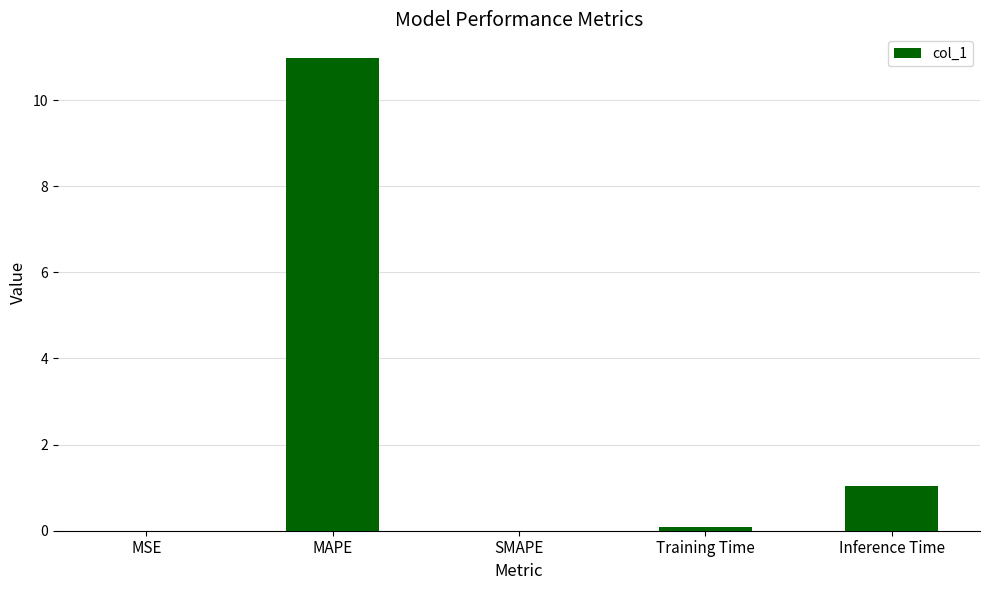

Which category has the highest value across all series?

MAPE